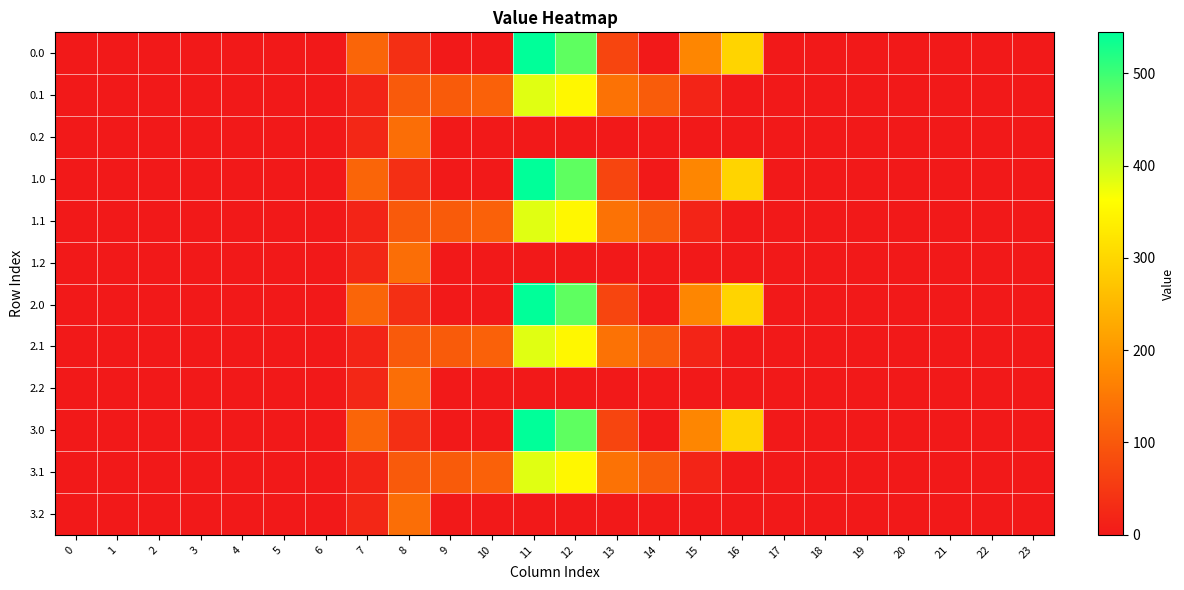

Reading left to right, list all the values displayed in this chart.

0.0: 0=0.0	1=0.0	2=0.0	3=0.0	4=0.0	5=0.0	6=0.0	7=120.6	8=35.0	9=0.0	10=0.0	11=544.3	12=477.2	13=70.2	14=0.3	15=172.8	16=294.5	17=0.0	18=0.0	19=0.0	20=0.0	21=0.0	22=0.0	23=0.0
0.1: 0=0.0	1=0.0	2=0.0	3=0.0	4=0.0	5=0.0	6=0.0	7=17.7	8=102.3	9=104.8	10=114.0	11=384.7	12=350.8	13=141.2	14=105.5	15=17.3	16=0.0	17=0.0	18=0.0	19=0.0	20=0.0	21=0.0	22=0.0	23=0.0
0.2: 0=0.0	1=0.0	2=0.0	3=0.0	4=0.0	5=0.0	6=0.0	7=22.3	8=134.2	9=0.0	10=0.0	11=0.0	12=0.0	13=0.0	14=0.0	15=0.0	16=0.0	17=0.0	18=0.0	19=0.0	20=0.0	21=0.0	22=0.0	23=0.0
1.0: 0=0.0	1=0.0	2=0.0	3=0.0	4=0.0	5=0.0	6=0.0	7=120.6	8=35.0	9=0.0	10=0.0	11=544.3	12=477.2	13=70.2	14=0.3	15=172.8	16=294.5	17=0.0	18=0.0	19=0.0	20=0.0	21=0.0	22=0.0	23=0.0
1.1: 0=0.0	1=0.0	2=0.0	3=0.0	4=0.0	5=0.0	6=0.0	7=17.7	8=102.3	9=104.8	10=114.0	11=384.7	12=350.8	13=141.2	14=105.5	15=17.3	16=0.0	17=0.0	18=0.0	19=0.0	20=0.0	21=0.0	22=0.0	23=0.0
1.2: 0=0.0	1=0.0	2=0.0	3=0.0	4=0.0	5=0.0	6=0.0	7=22.3	8=134.2	9=0.0	10=0.0	11=0.0	12=0.0	13=0.0	14=0.0	15=0.0	16=0.0	17=0.0	18=0.0	19=0.0	20=0.0	21=0.0	22=0.0	23=0.0
2.0: 0=0.0	1=0.0	2=0.0	3=0.0	4=0.0	5=0.0	6=0.0	7=120.6	8=35.0	9=0.0	10=0.0	11=544.3	12=477.2	13=70.2	14=0.3	15=172.8	16=294.5	17=0.0	18=0.0	19=0.0	20=0.0	21=0.0	22=0.0	23=0.0
2.1: 0=0.0	1=0.0	2=0.0	3=0.0	4=0.0	5=0.0	6=0.0	7=17.7	8=102.3	9=104.8	10=114.0	11=384.7	12=350.8	13=141.2	14=105.5	15=17.3	16=0.0	17=0.0	18=0.0	19=0.0	20=0.0	21=0.0	22=0.0	23=0.0
2.2: 0=0.0	1=0.0	2=0.0	3=0.0	4=0.0	5=0.0	6=0.0	7=22.3	8=134.2	9=0.0	10=0.0	11=0.0	12=0.0	13=0.0	14=0.0	15=0.0	16=0.0	17=0.0	18=0.0	19=0.0	20=0.0	21=0.0	22=0.0	23=0.0
3.0: 0=0.0	1=0.0	2=0.0	3=0.0	4=0.0	5=0.0	6=0.0	7=120.6	8=35.0	9=0.0	10=0.0	11=544.3	12=477.2	13=70.2	14=0.3	15=172.8	16=294.5	17=0.0	18=0.0	19=0.0	20=0.0	21=0.0	22=0.0	23=0.0
3.1: 0=0.0	1=0.0	2=0.0	3=0.0	4=0.0	5=0.0	6=0.0	7=17.7	8=102.3	9=104.8	10=114.0	11=384.7	12=350.8	13=141.2	14=105.5	15=17.3	16=0.0	17=0.0	18=0.0	19=0.0	20=0.0	21=0.0	22=0.0	23=0.0
3.2: 0=0.0	1=0.0	2=0.0	3=0.0	4=0.0	5=0.0	6=0.0	7=22.3	8=134.2	9=0.0	10=0.0	11=0.0	12=0.0	13=0.0	14=0.0	15=0.0	16=0.0	17=0.0	18=0.0	19=0.0	20=0.0	21=0.0	22=0.0	23=0.0